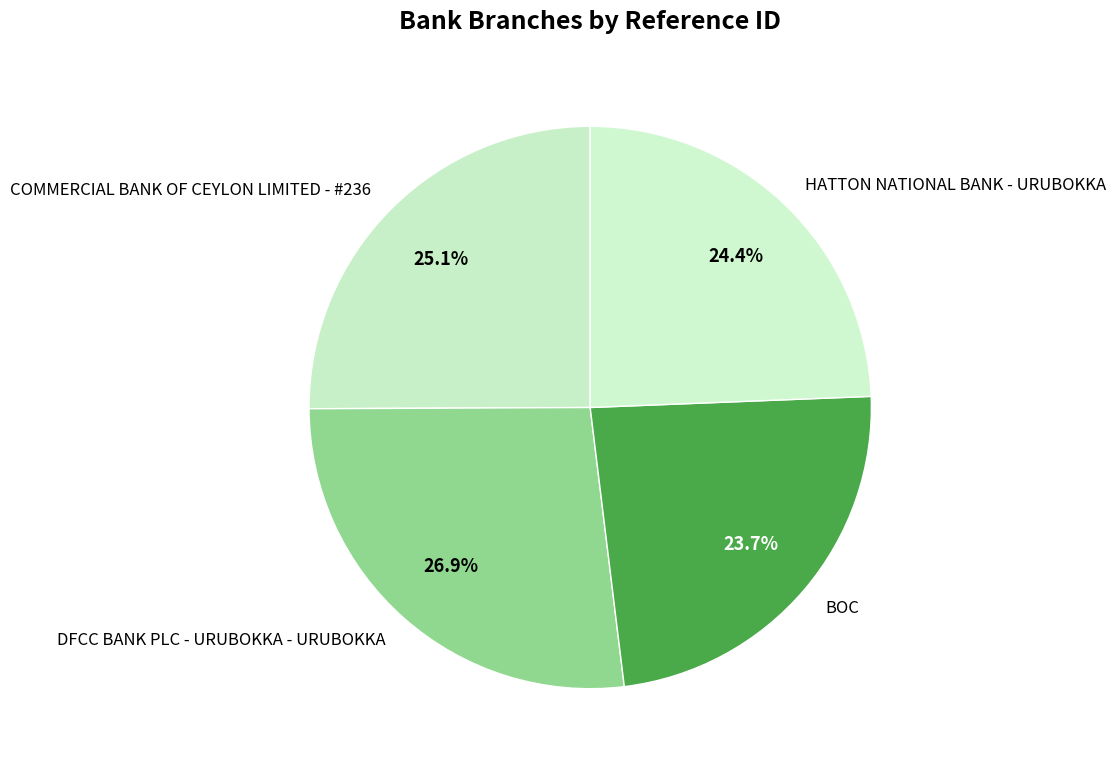

To the nearest percent, what is the combined percentage of HATTON NATIONAL BANK - URUBOKKA and COMMERCIAL BANK OF CEYLON LIMITED - #236?

49%